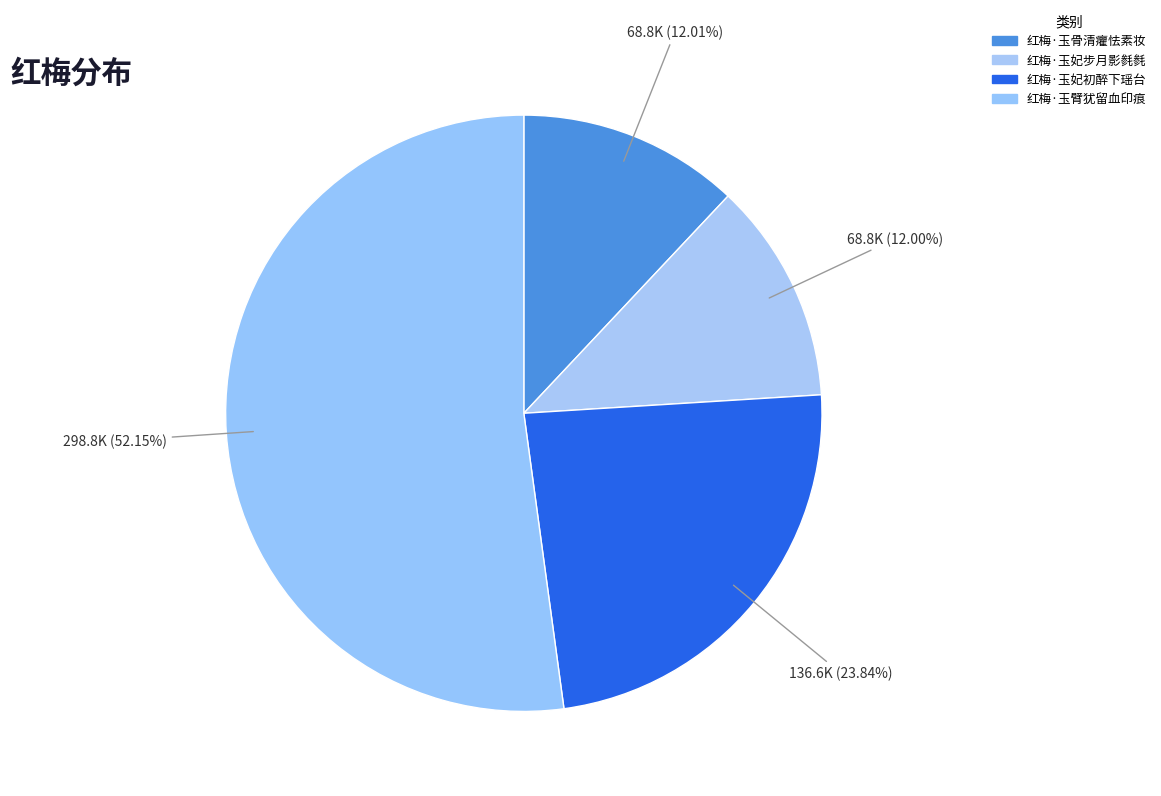

How many segments does this pie chart have?

4